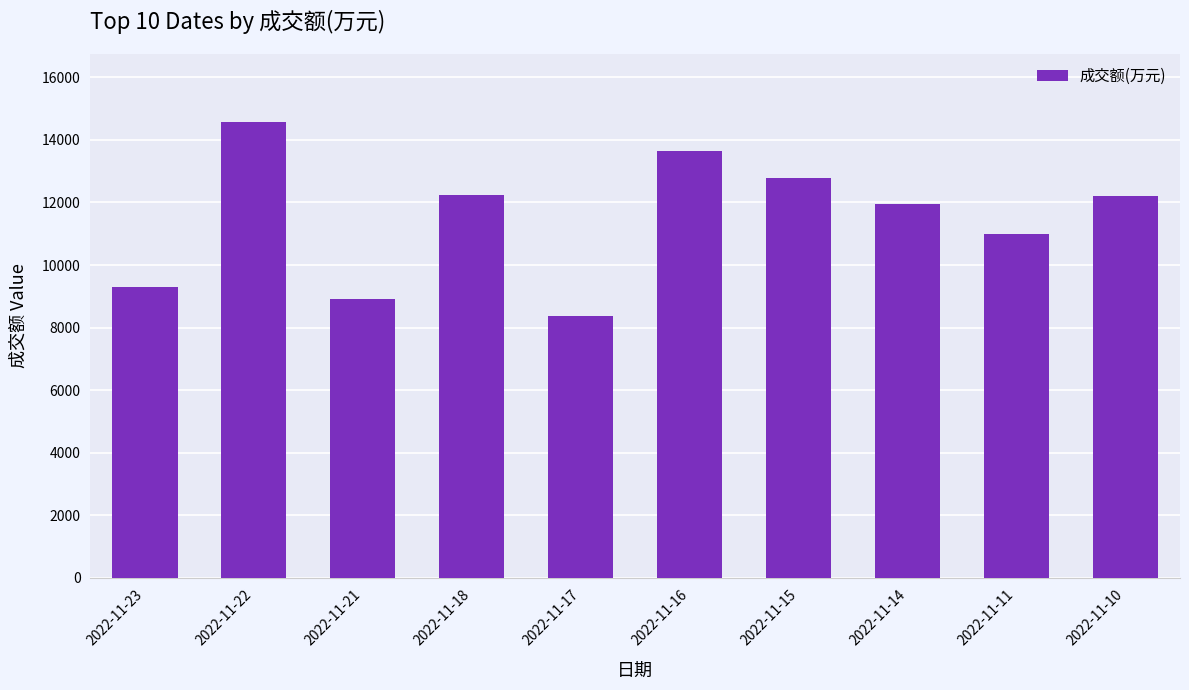

The chart shows a value of 12796 at 2022-11-15. True or false?

True